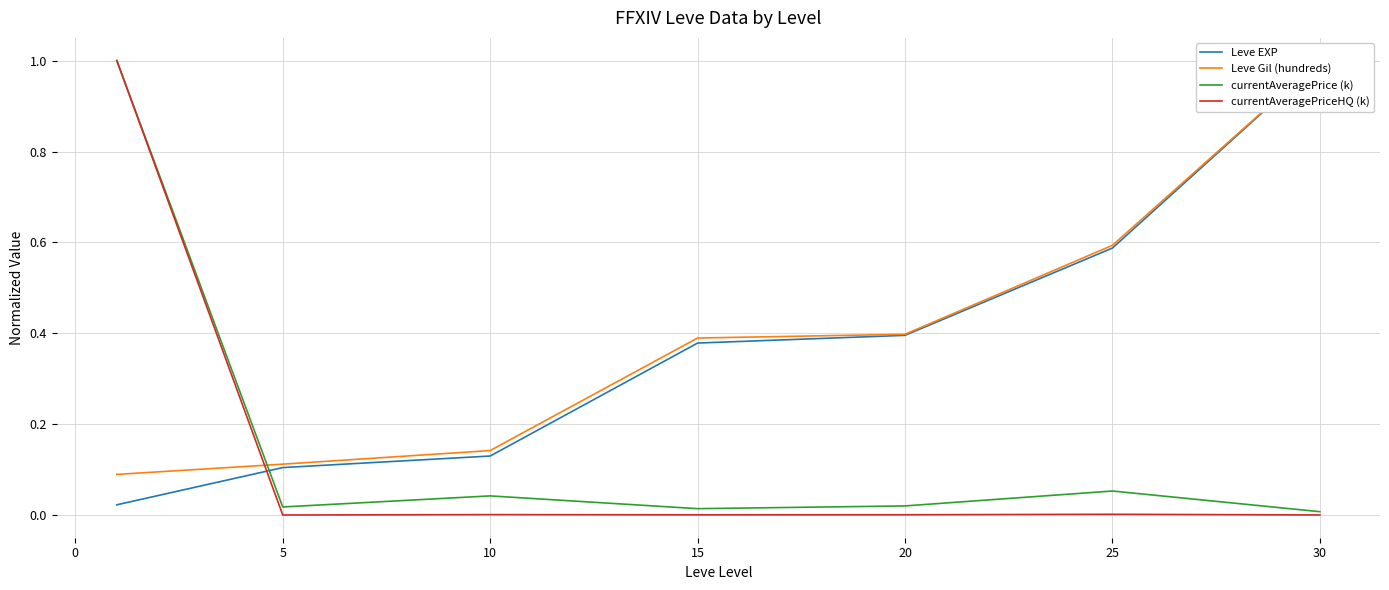

The currentAveragePriceHQ (k) series shows 0.0 at 30. True or false?

True